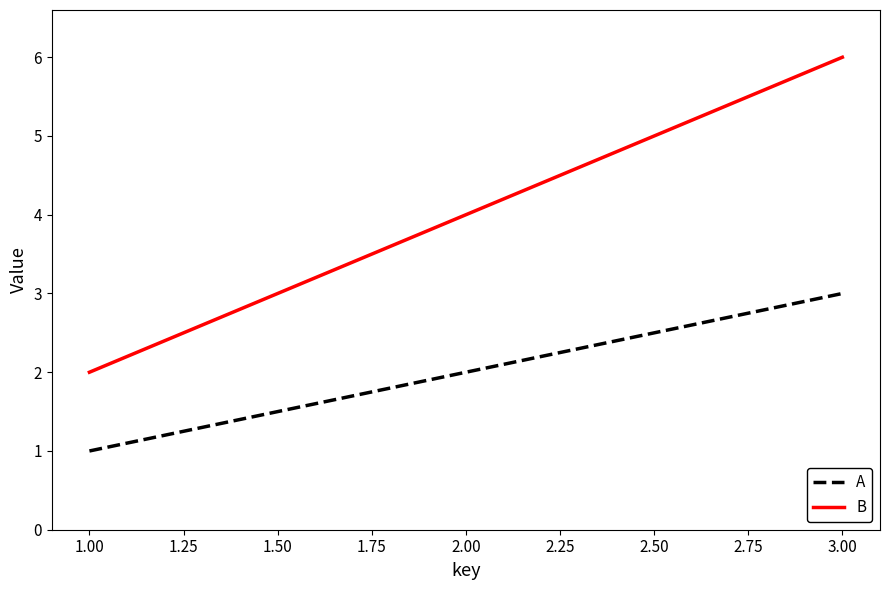

Which label corresponds to the largest value in the chart?

3.00